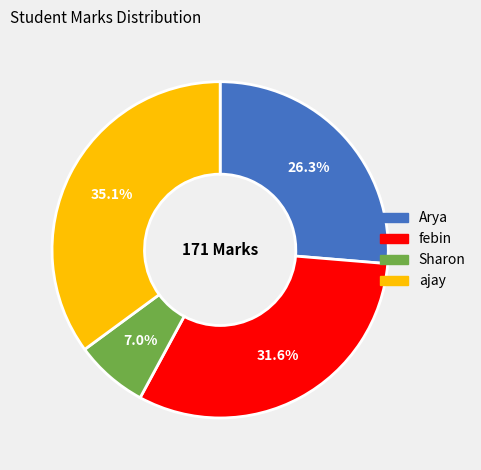

Count the number of slices in the pie.

4